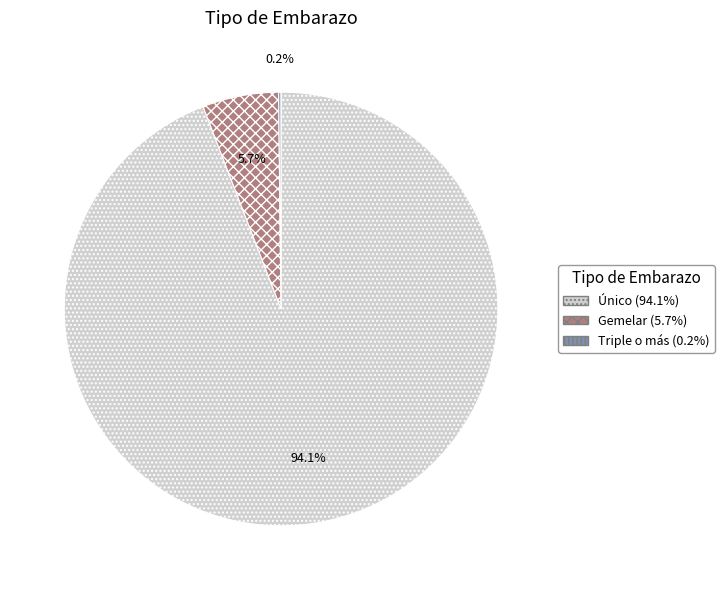

Does any single category account for the majority?

Yes